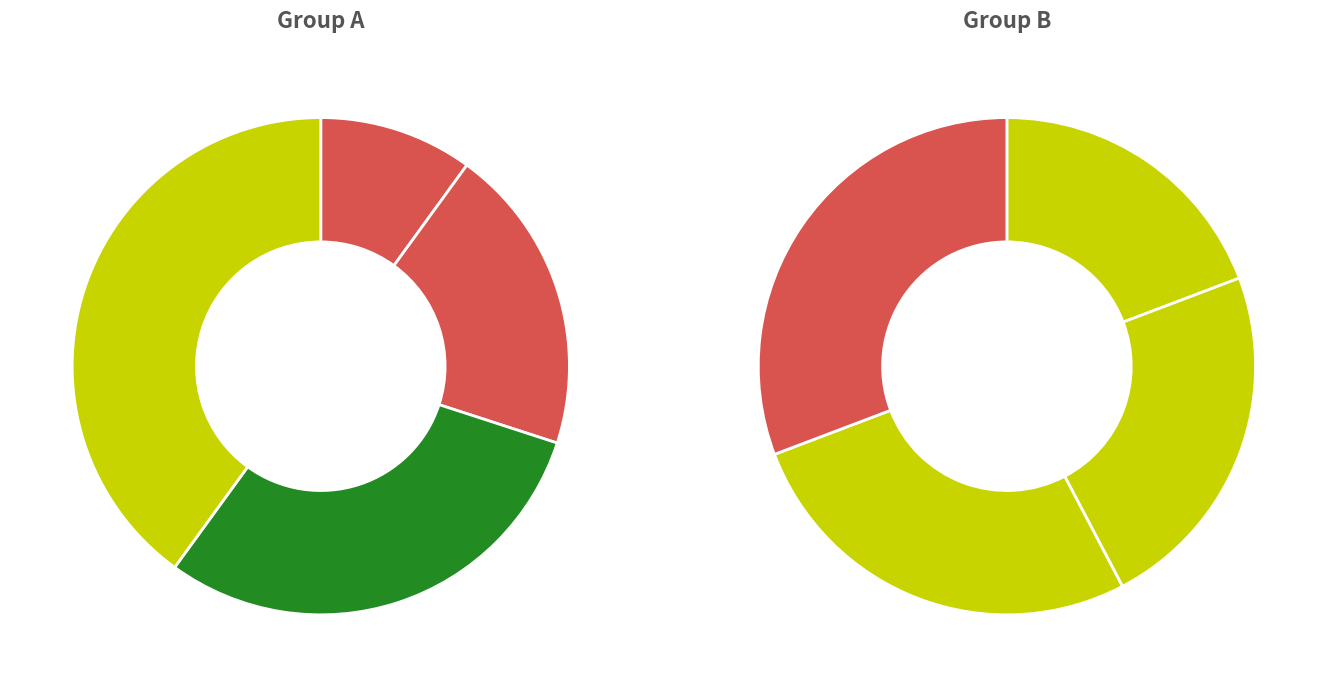

How many slices are in this pie chart?

8